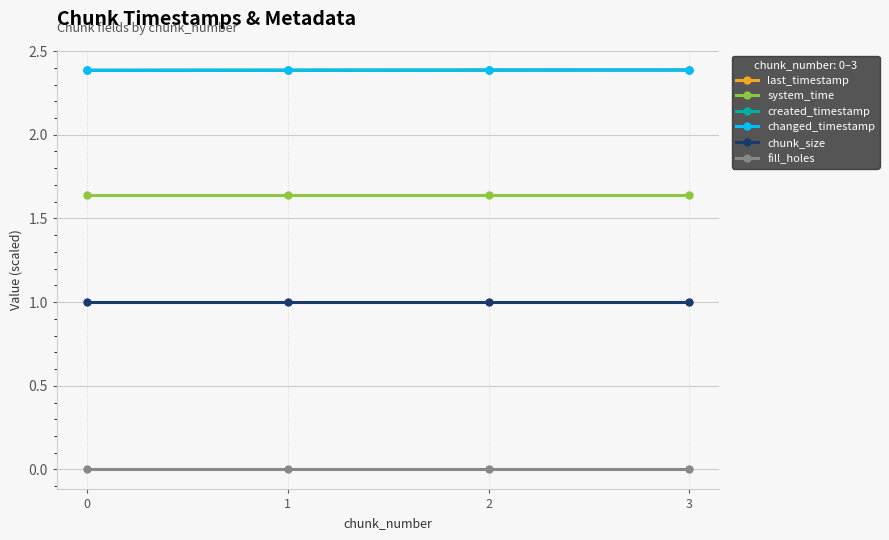

What value does the chunk_size series have at 0?

1.0